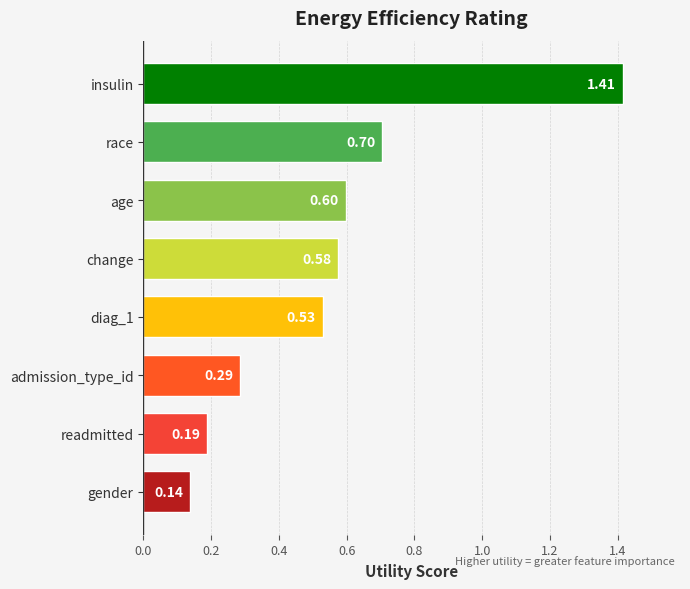

What is the change in value from insulin to age?

-0.8